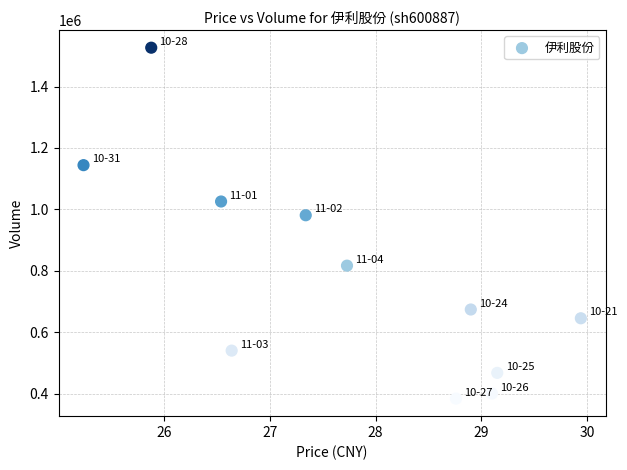

What is the average Y value?

782291